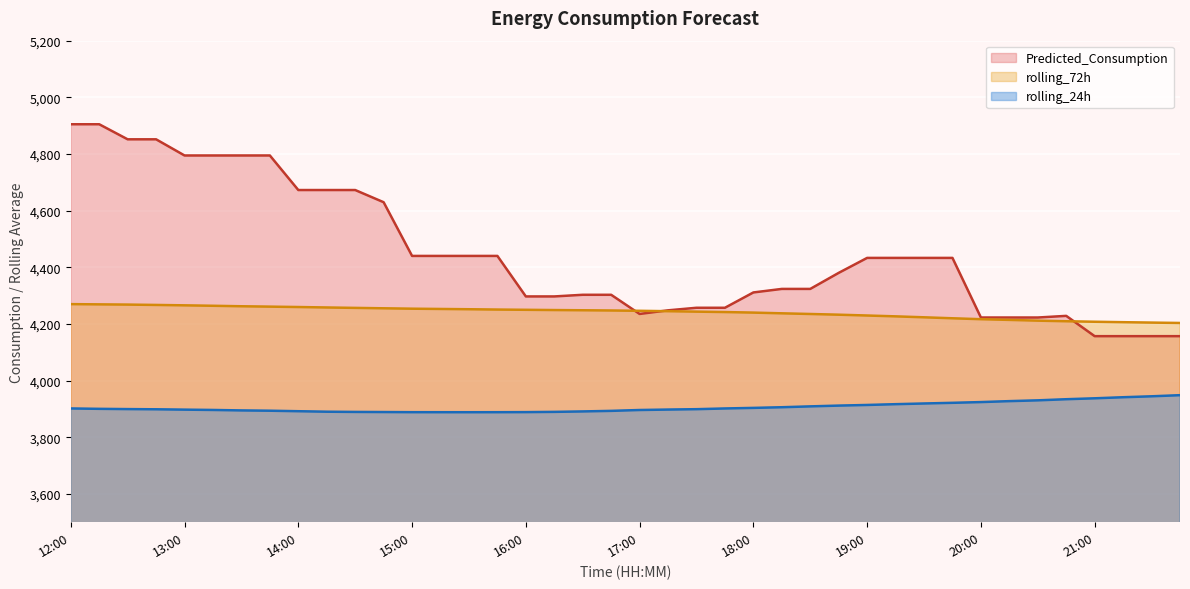

Which series has the largest total across all categories?

Predicted_Consumption